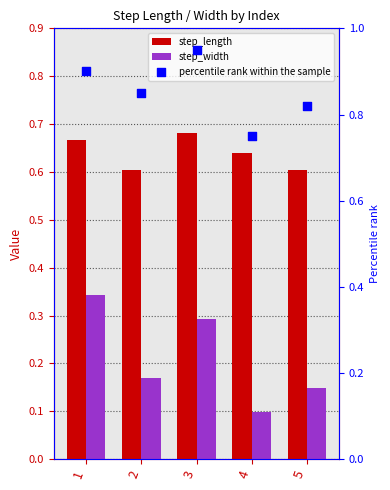

Which series reaches the maximum Y coordinate?

percentile rank within the sample